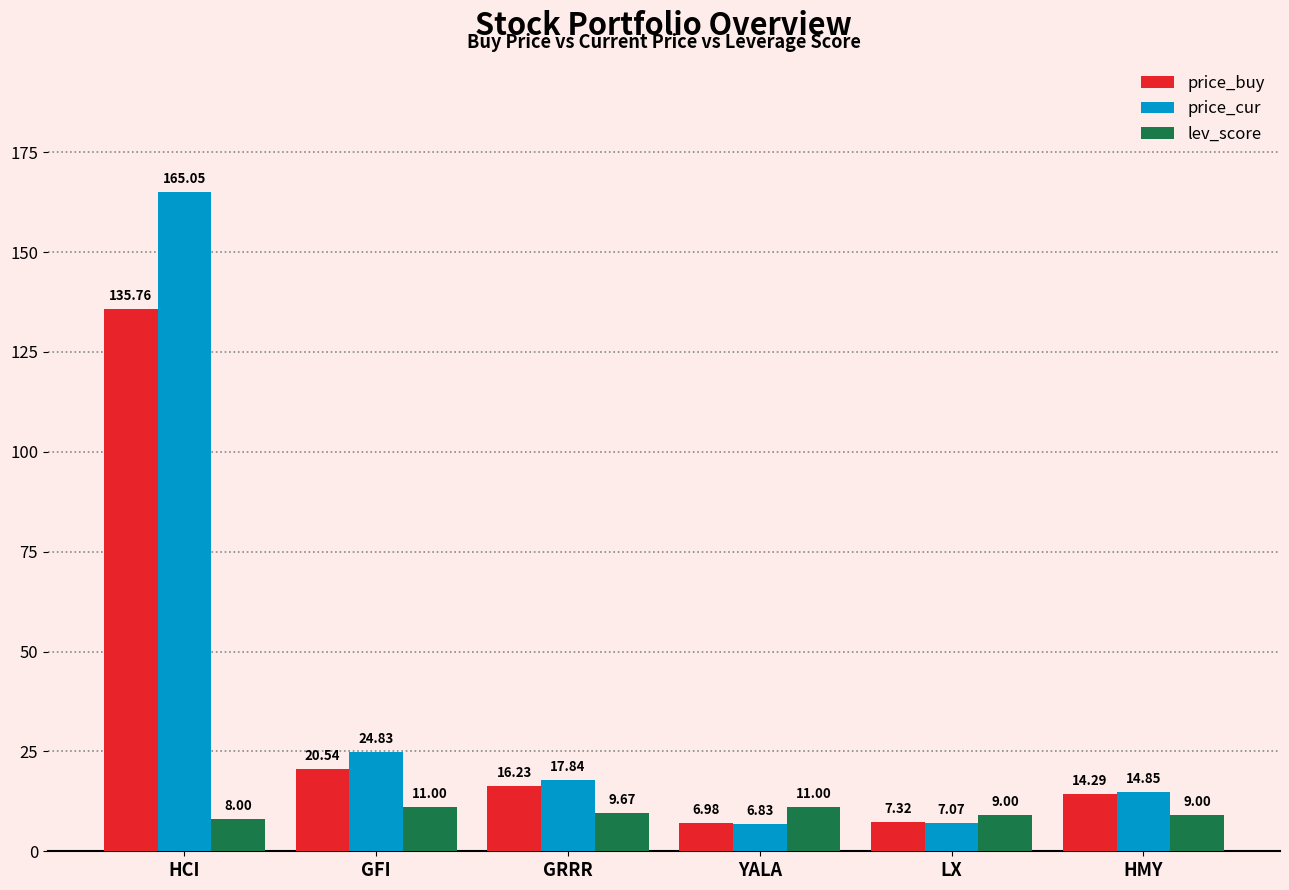

What is the sum of all lev_score values?

57.7